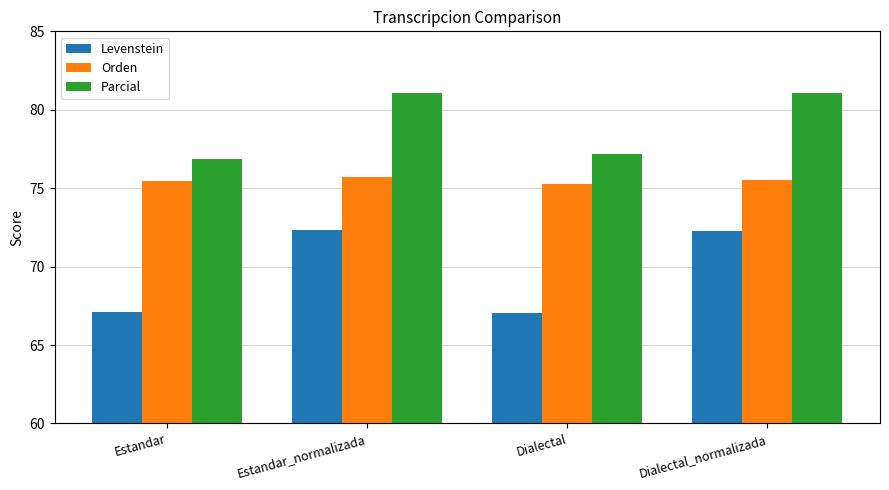

What is the difference between the Levenstein values at Estandar_normalizada and Dialectal?

5.3